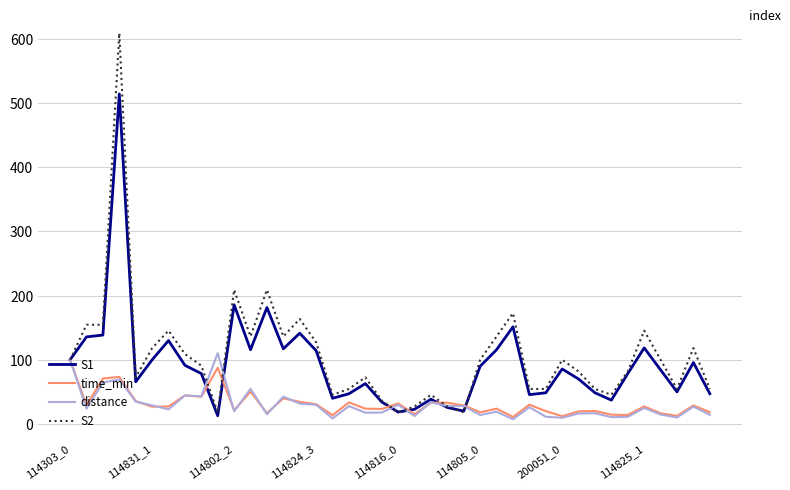

What is the highest value of the S1 series?

514.3